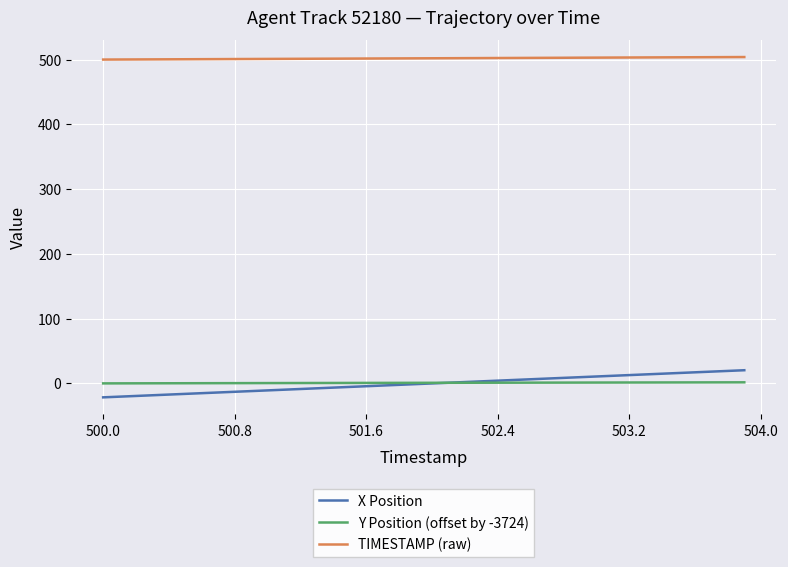

What is the minimum value shown in the chart?

-21.7